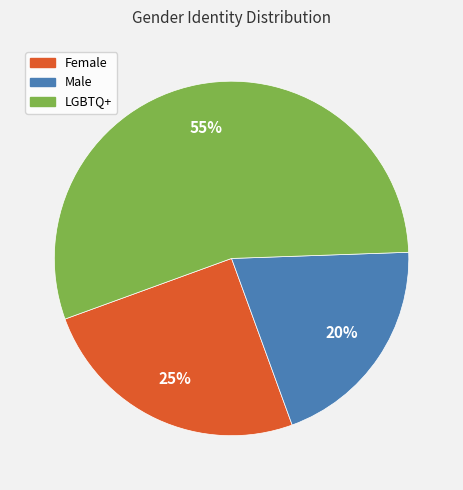

What percentage is the Male slice, to the nearest percent?

20%